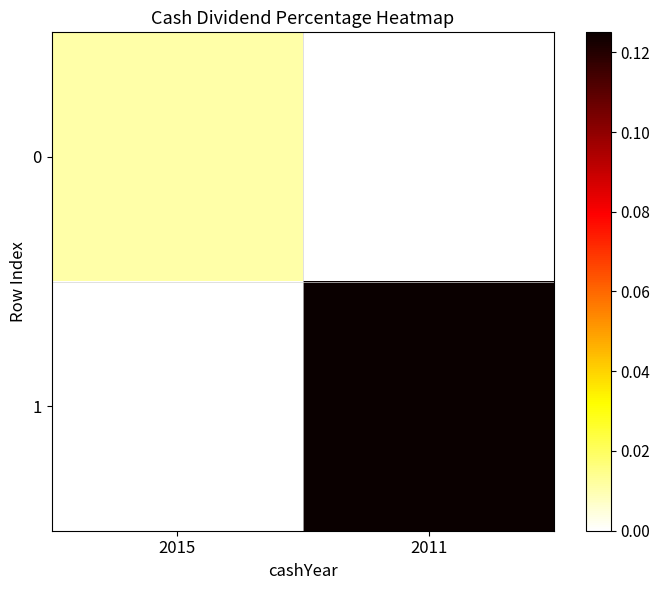

What is the difference between the highest and lowest values at 2011?

0.1